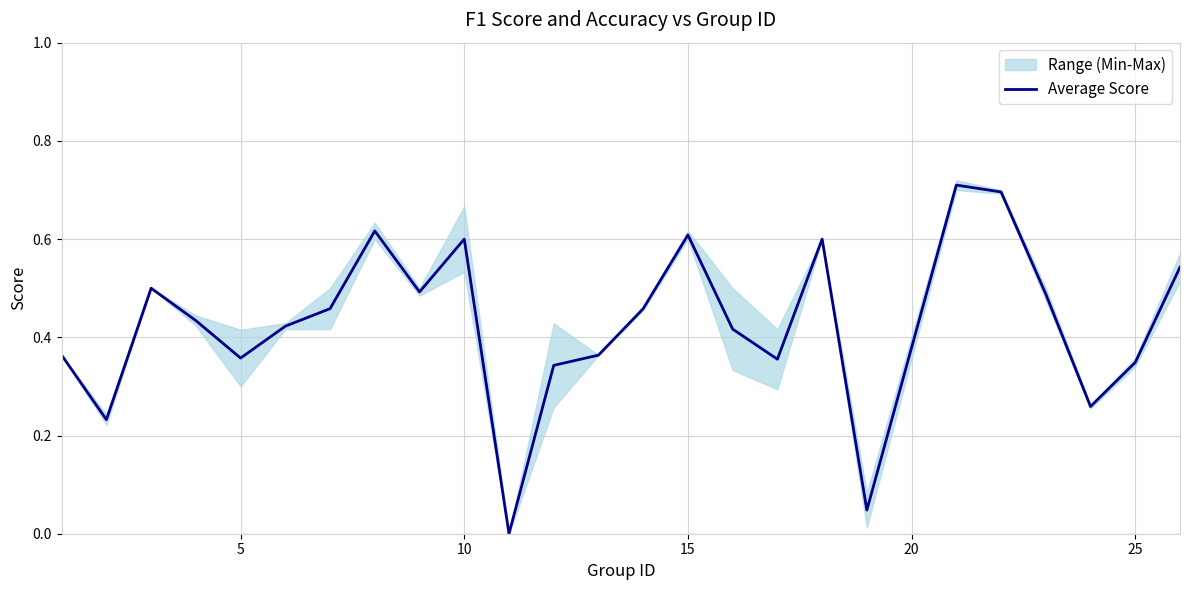

The value of Average Score at 25 is 0.1. True or false?

False